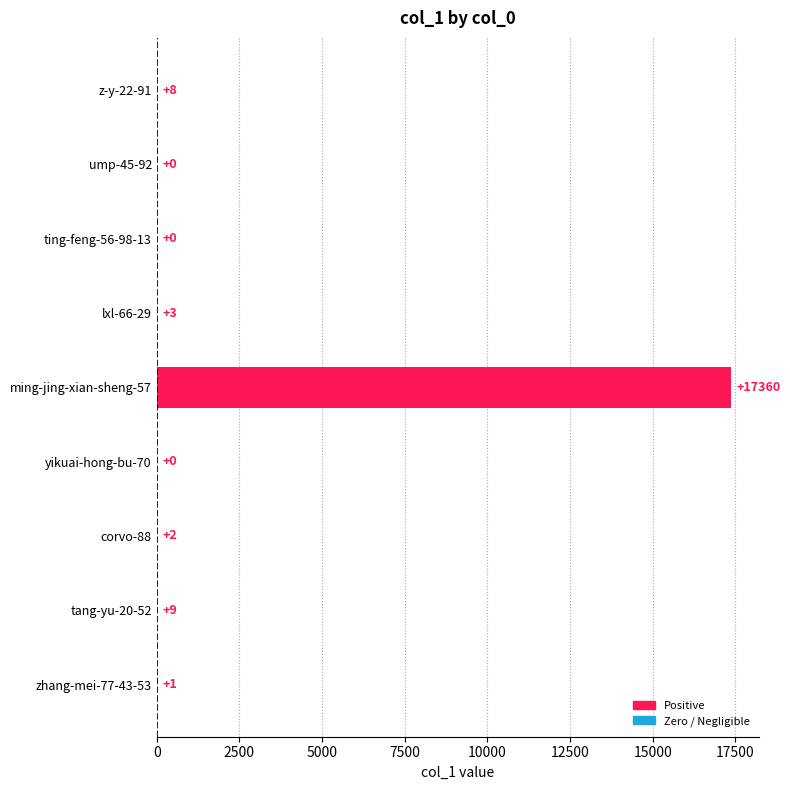

How many values are above zero?

6